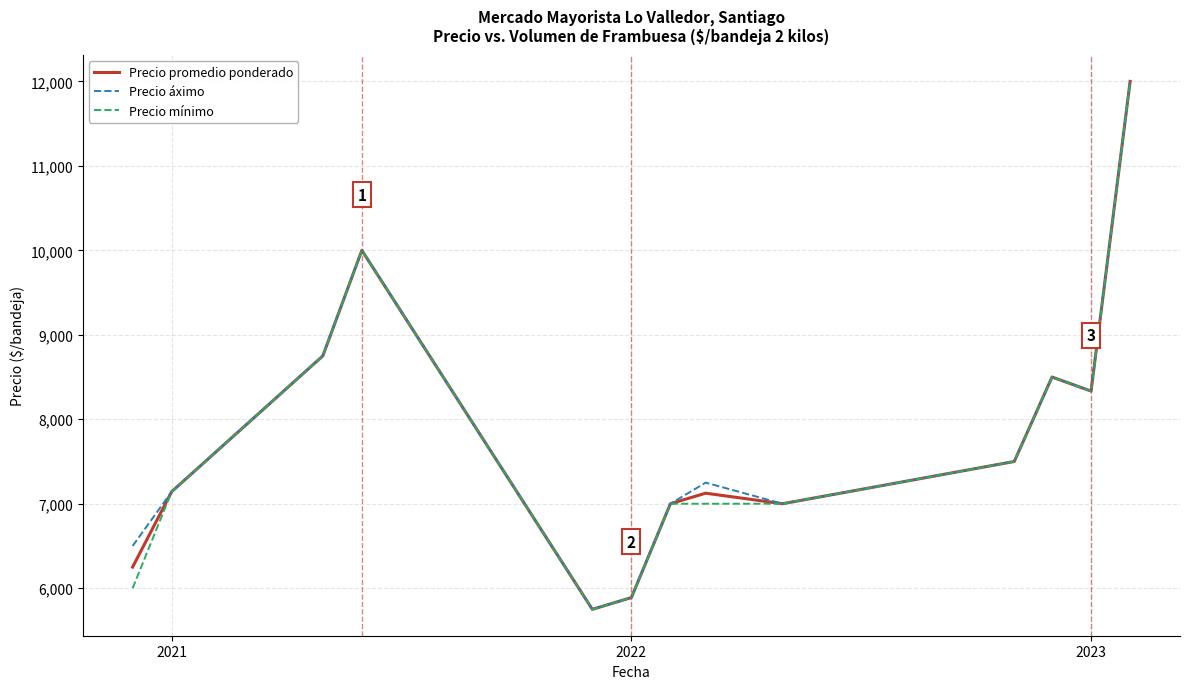

What is the maximum value shown in the chart?

12000.0